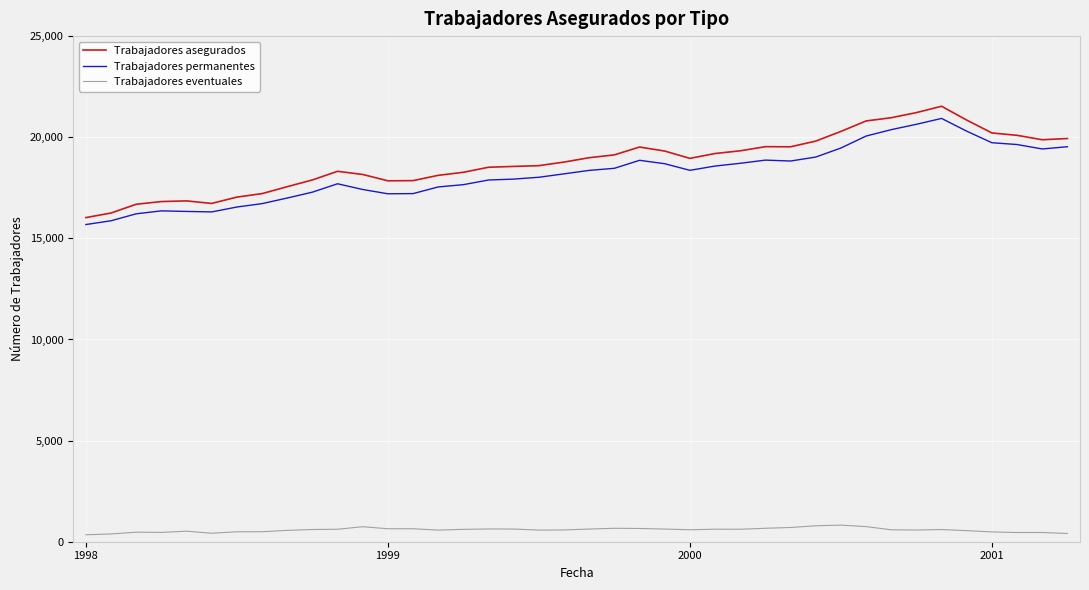

What is the highest value of the Trabajadores permanentes series?

20930